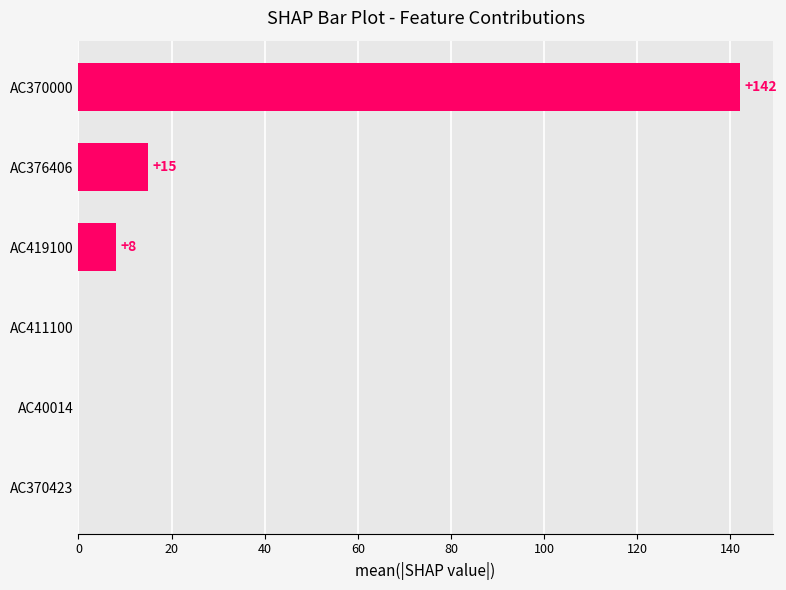

How many series are shown in this chart?

1